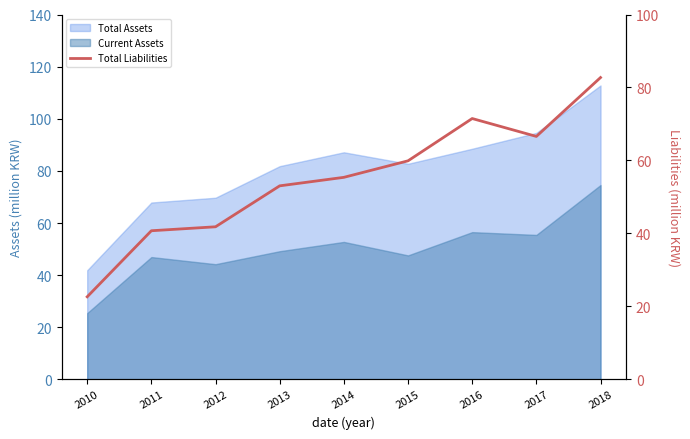

Read the value at 2013.

53.0